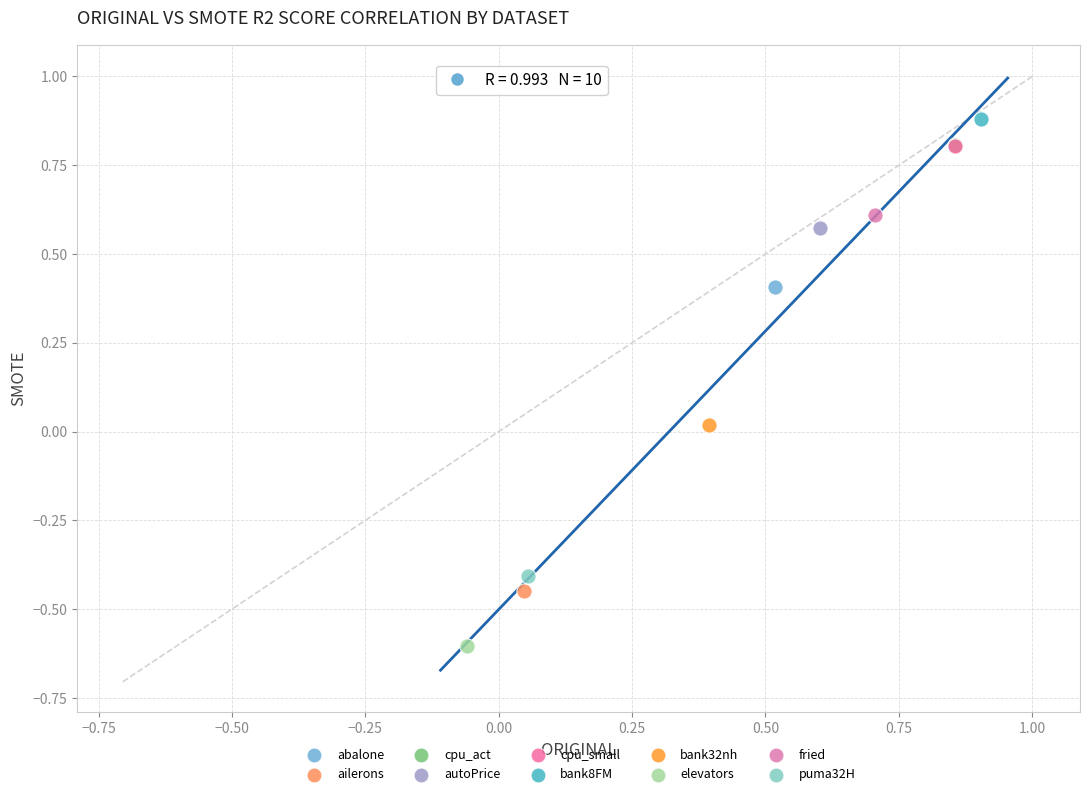

What are all the series names shown in the legend?

abalone, ailerons, cpu_act, autoPrice, cpu_small, bank8FM, bank32nh, elevators, fried, puma32H